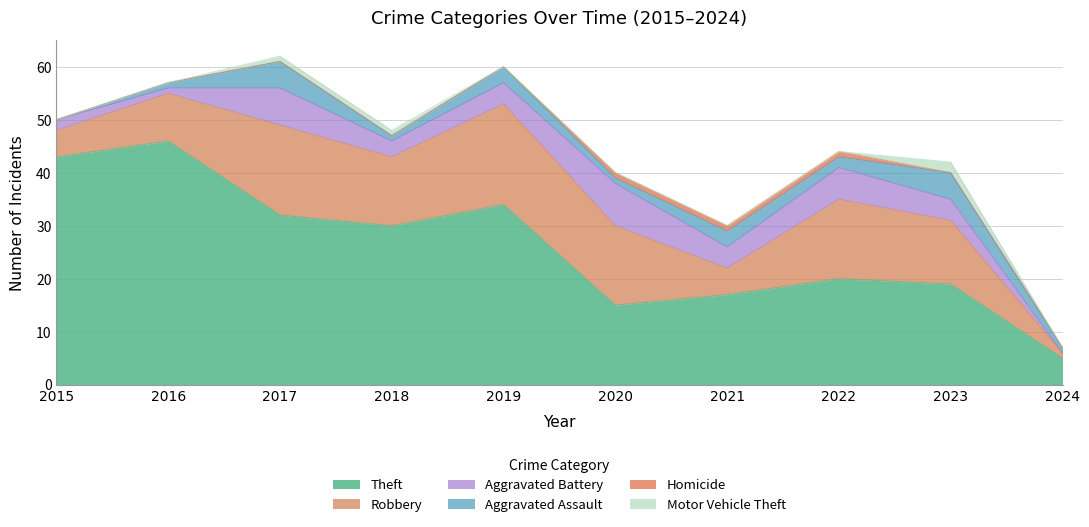

Reading left to right, list all the values displayed in this chart.

Theft: 43	46	32	30	34	15	17	20	19	5
Robbery: 5	9	17	13	19	15	5	15	12	1
Aggravated Battery: 2	1	7	3	4	8	4	6	4	0
Aggravated Assault: 0	1	5	1	3	1	3	2	5	1
Homicide: 0	0	0	0	0	1	1	1	0	0
Motor Vehicle Theft: 0	0	1	1	0	0	0	0	2	0